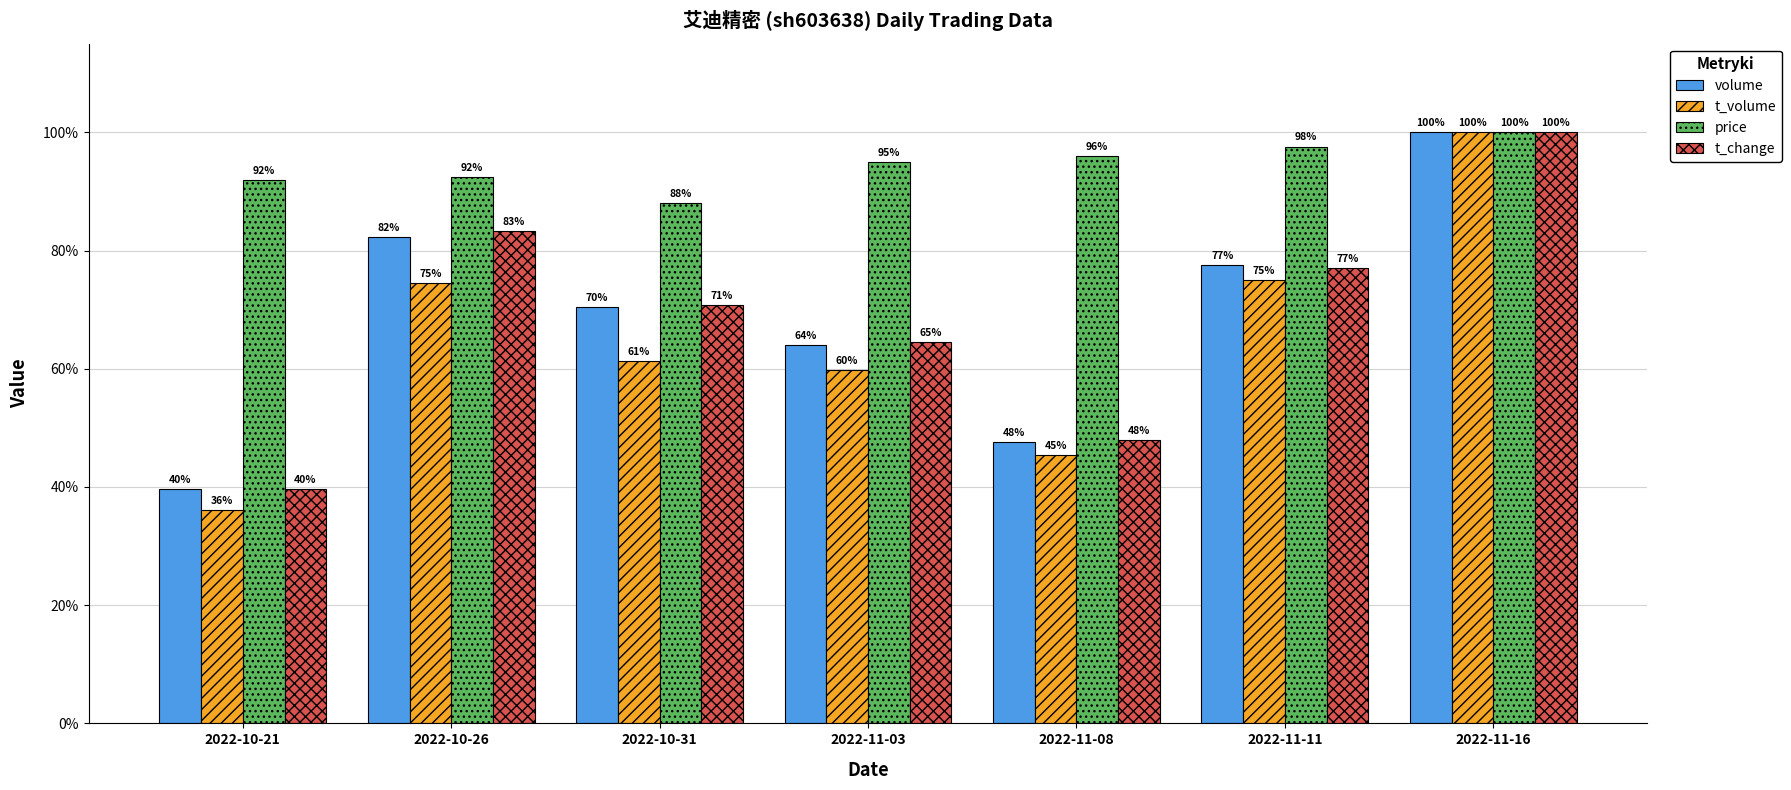

At how many categories does at least one series exceed 0?

7